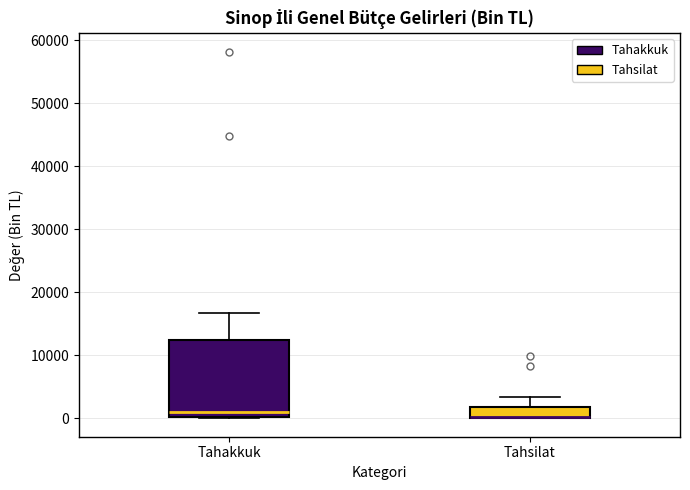

Reading left to right, read every box against the y-axis: the position of its median line, the range the box covers, and the ends of its whiskers. The values are not printed on the chart, so give them approximately, as read against the axis.

Tahakkuk: median 1000, box 0 to 12000, whiskers 0 to 17000
Tahsilat: median 0 (drawn on the box's lower edge), box 0 to 2000, whiskers 0 to 3000